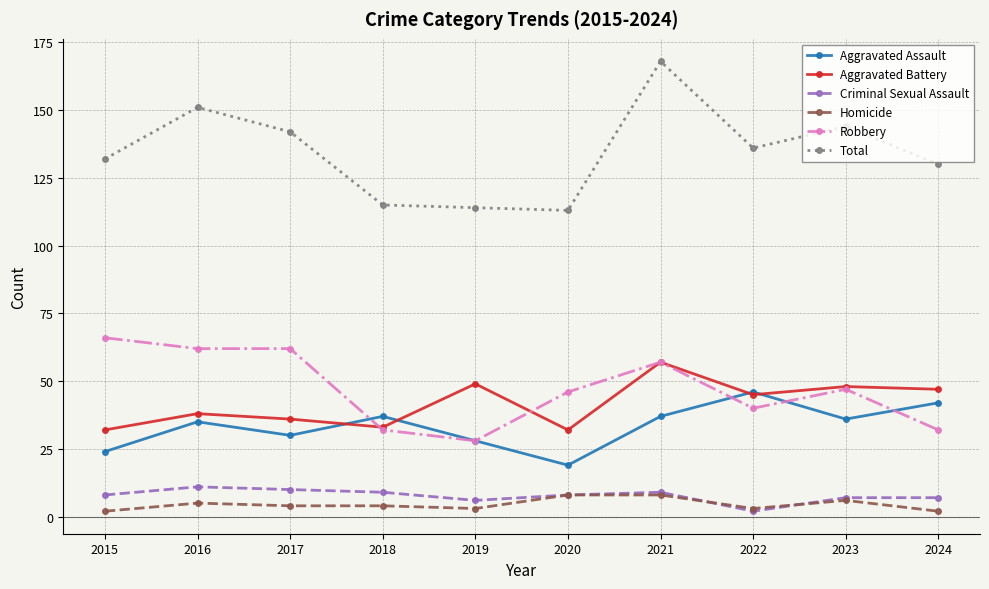

What is the minimum value for Homicide?

2